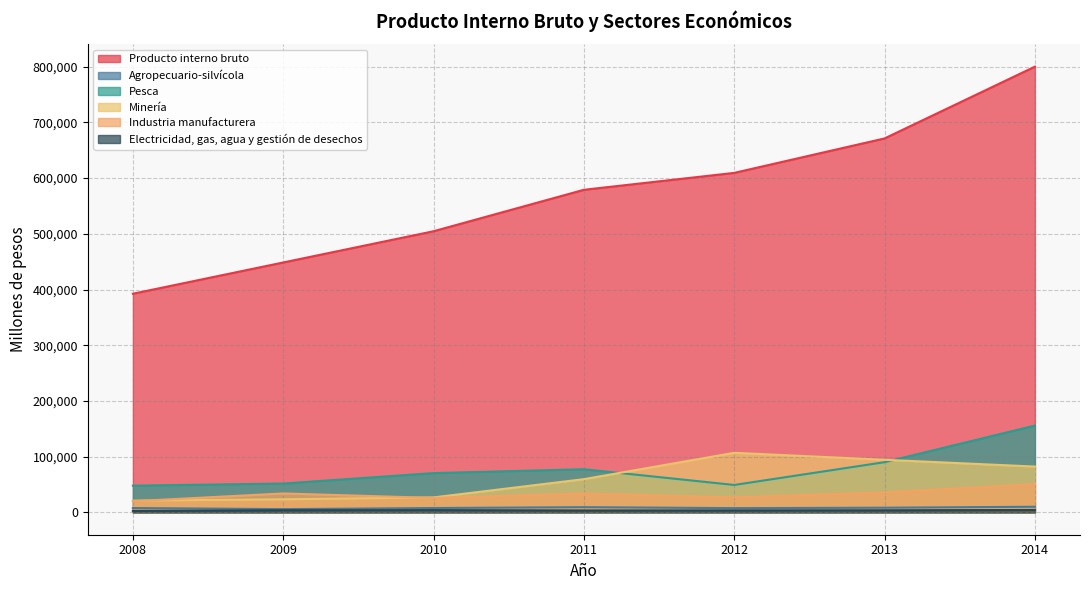

The value of Producto interno bruto at 2011 is 315320. True or false?

False